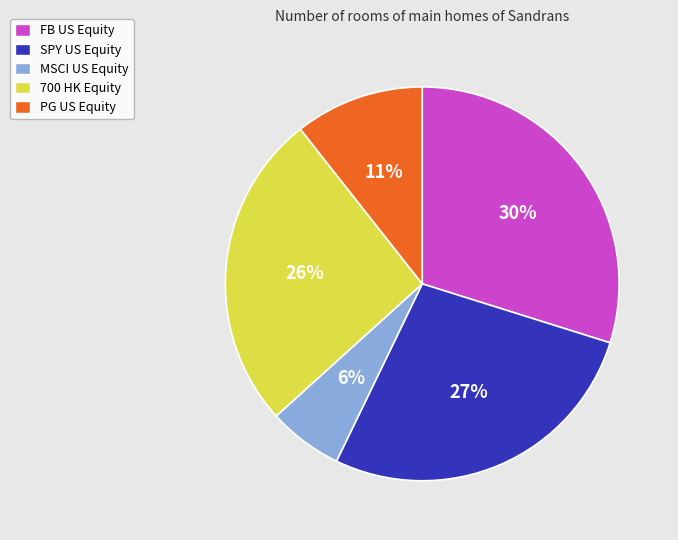

To the nearest percent, what portion does 700 HK Equity represent?

26%